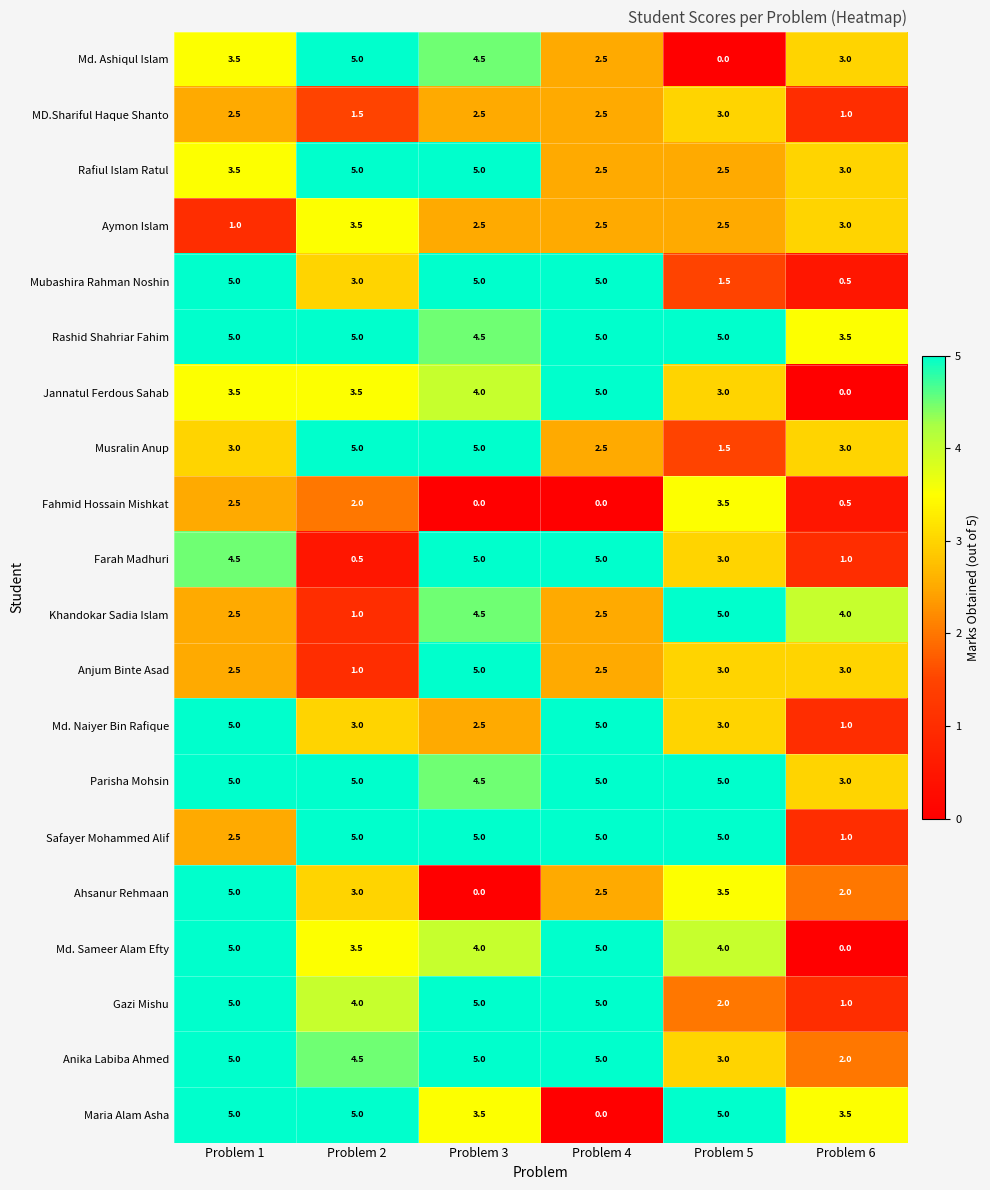

At which category is the sum across all series the highest?

Problem 3